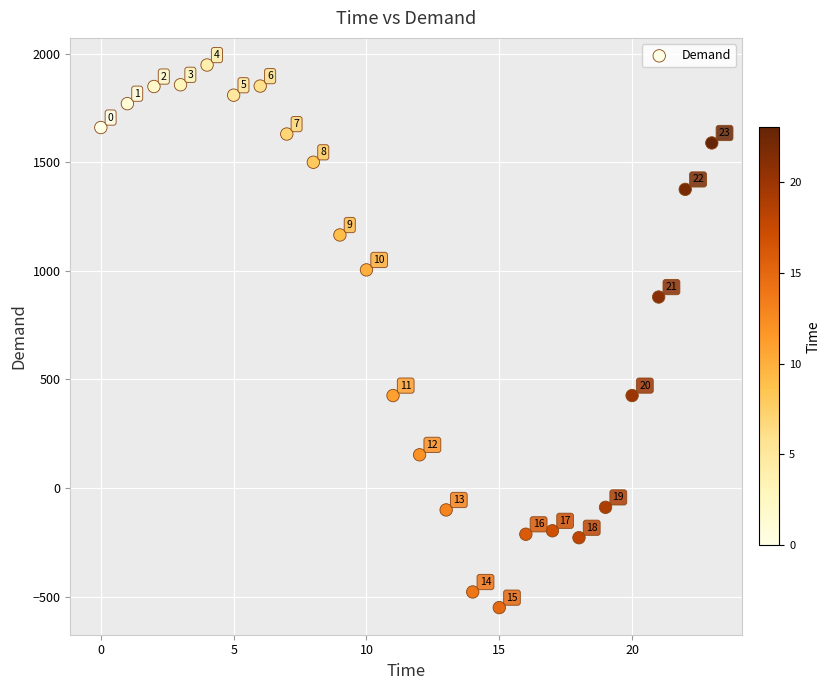

What Y value in the scatter plot is closest to 699?

880